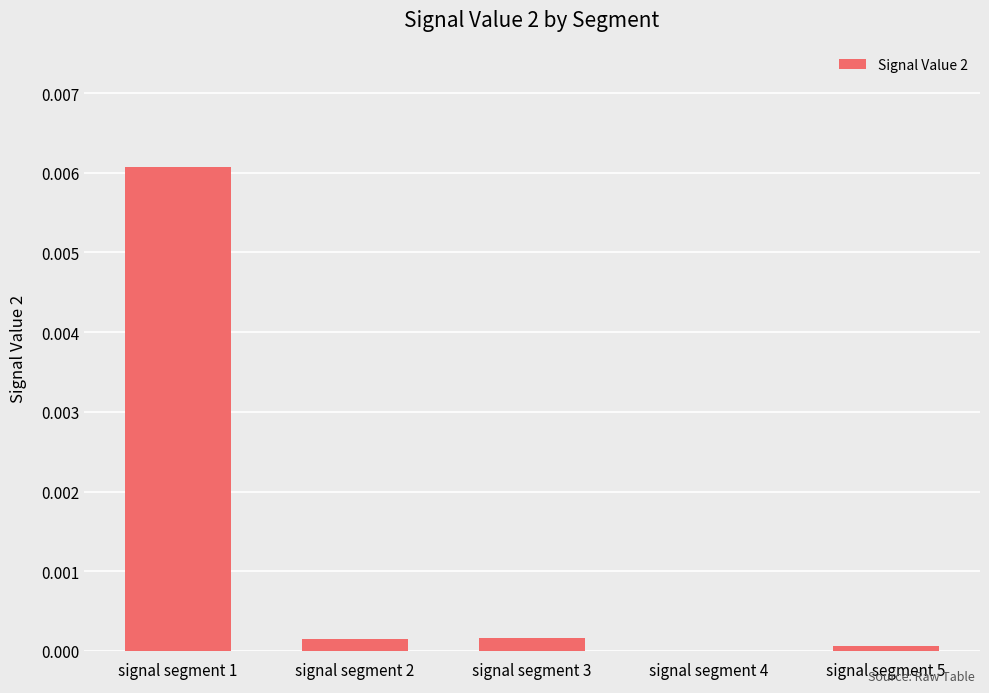

The chart shows a value of 0.0 at signal segment 3. True or false?

True